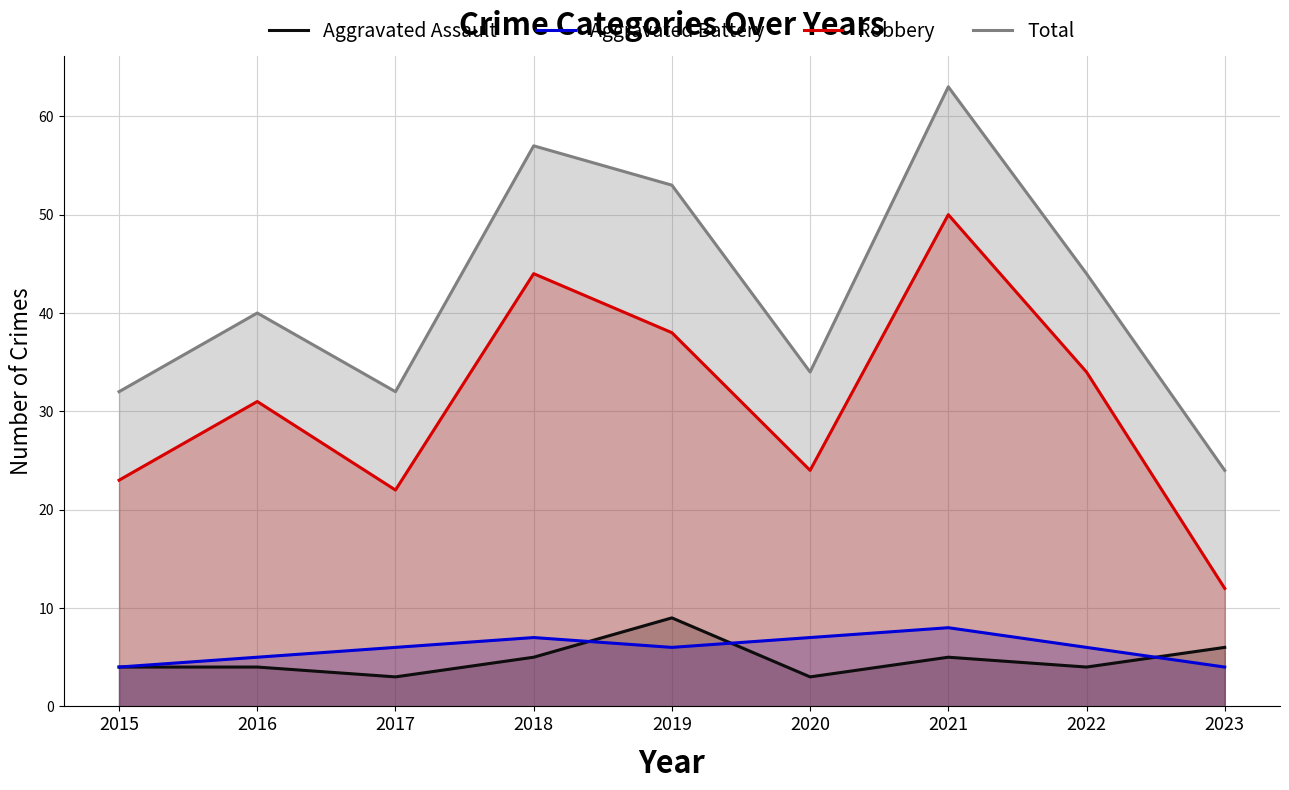

How many data points in Aggravated Assault are above 4?

4